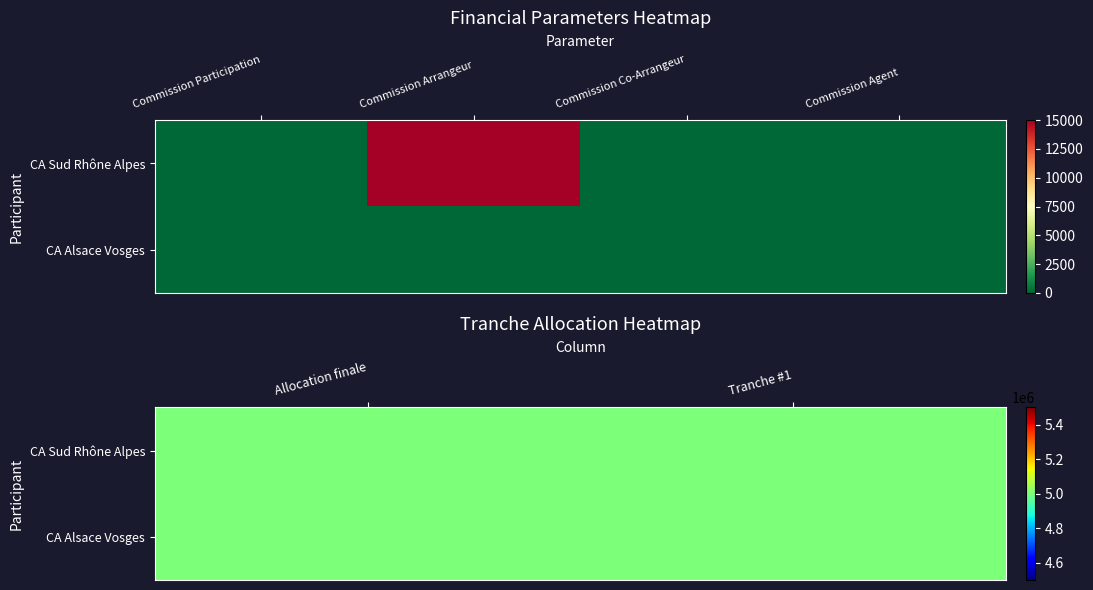

The value of CA Sud Rhône Alpes at 4 is 1167434.6. True or false?

False